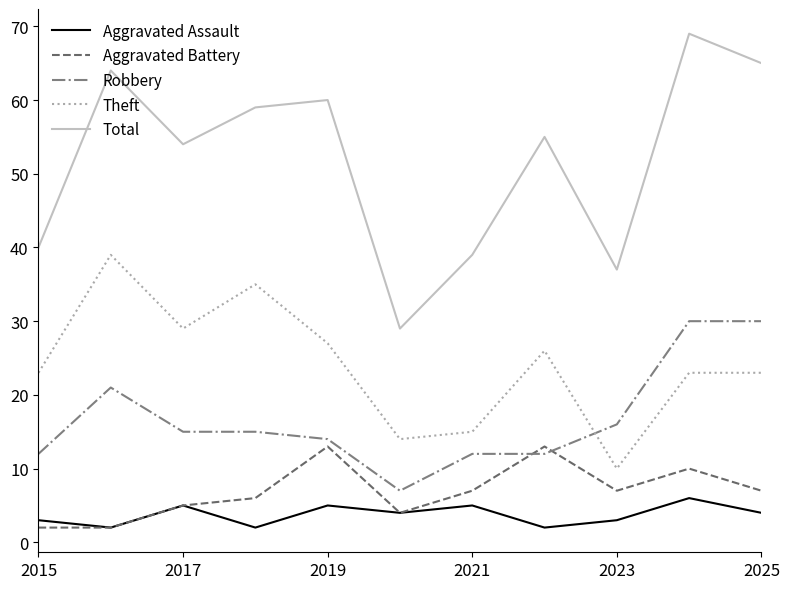

Which series has the largest total across all categories?

Total